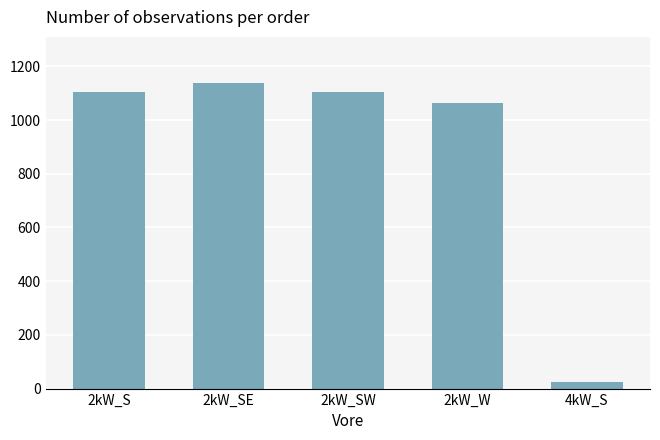

How many values are below 1104?

2